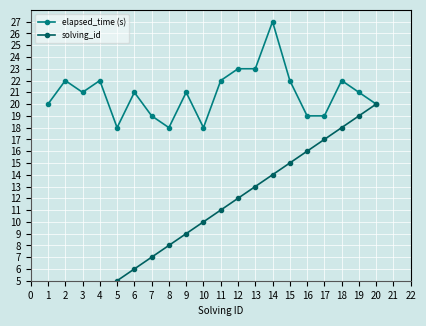

What are all the series names shown in the legend?

elapsed_time (s), solving_id